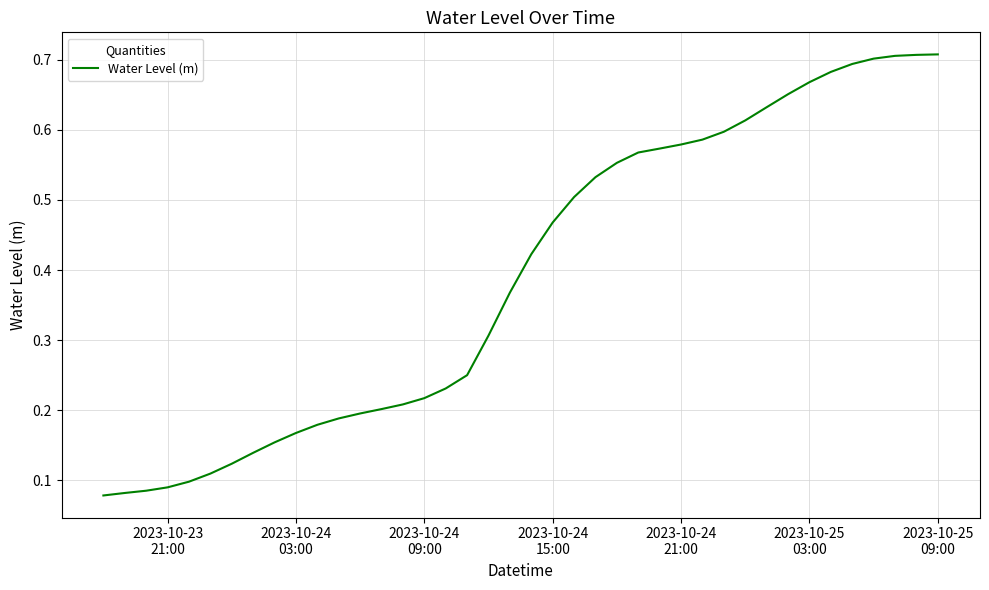

What is the smallest value displayed?

0.1